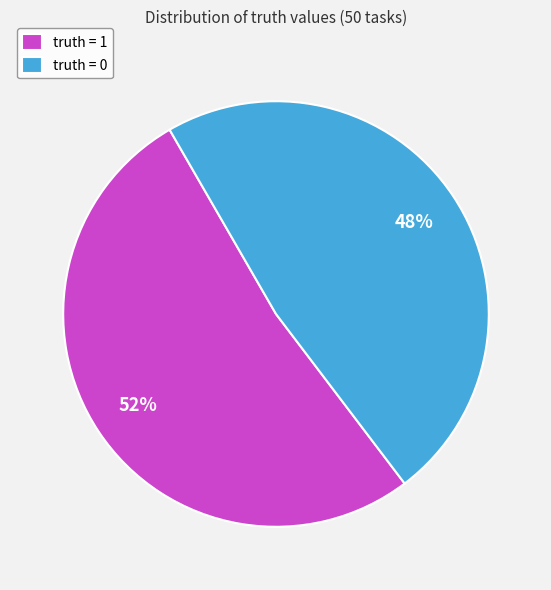

What percentage is the truth = 0 slice, to the nearest percent?

48%